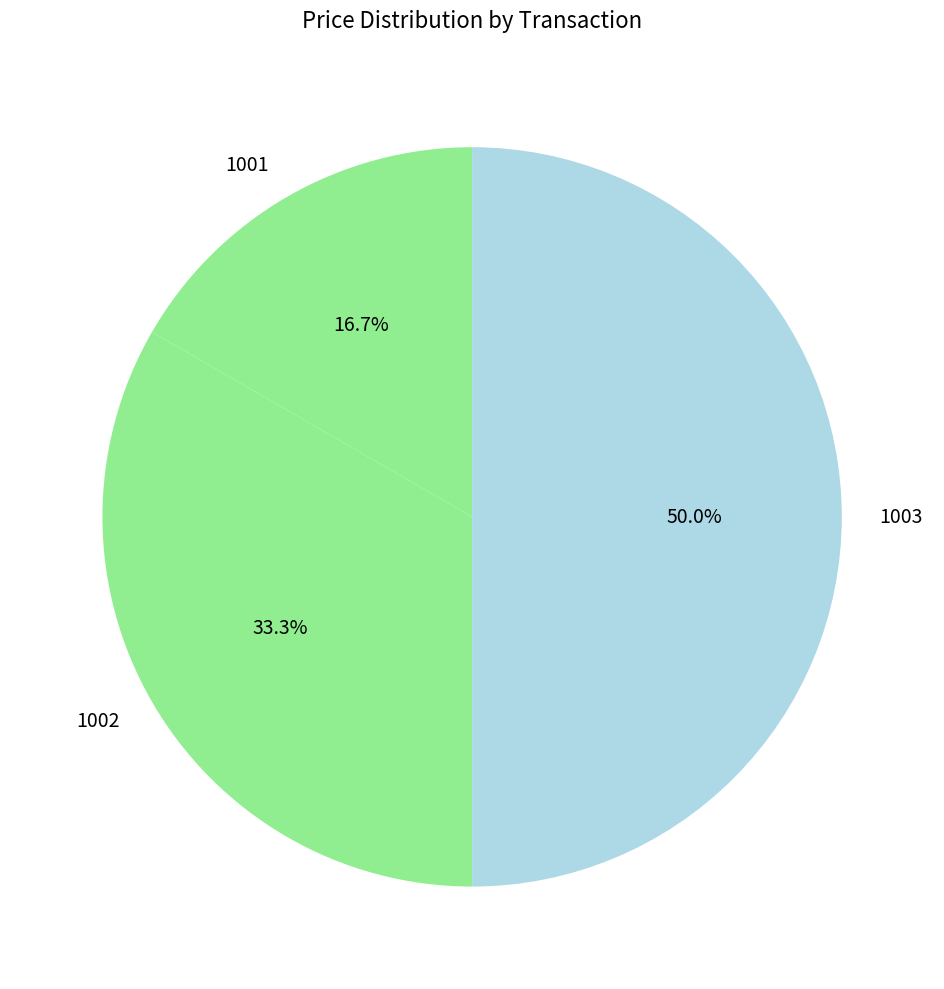

How many slices are in this pie chart?

3